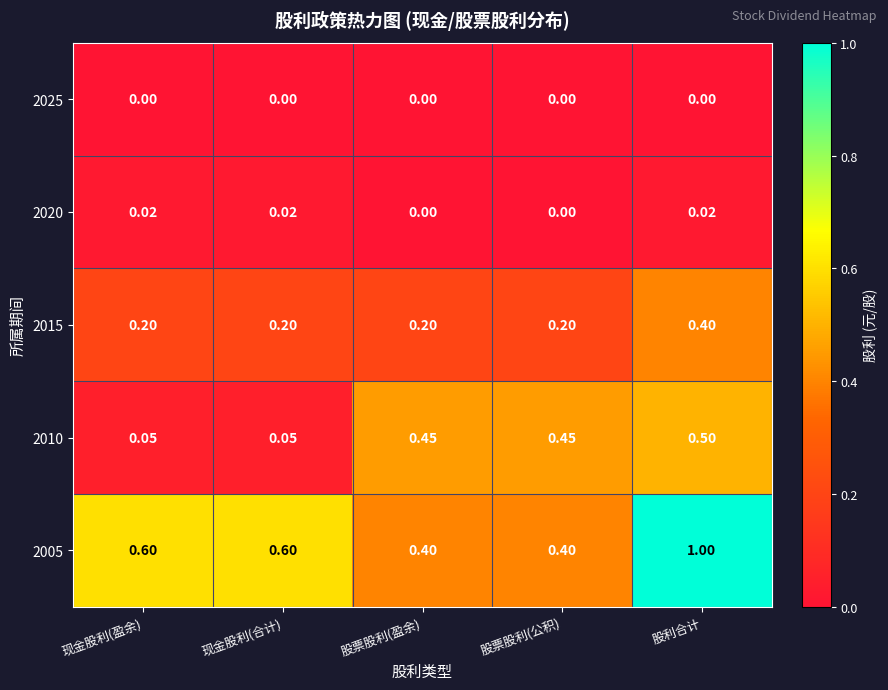

Which category has the highest value in the 2005 series?

股利合计